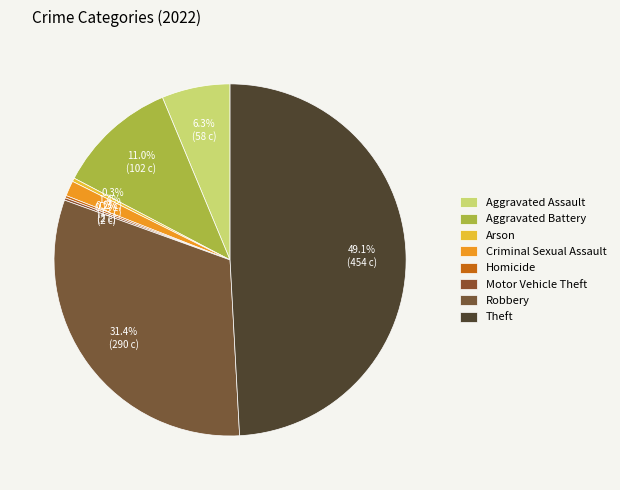

Rank the categories by value from highest to lowest.

Theft, Robbery, Aggravated Battery, Aggravated Assault, Criminal Sexual Assault, Arson, Homicide, Motor Vehicle Theft